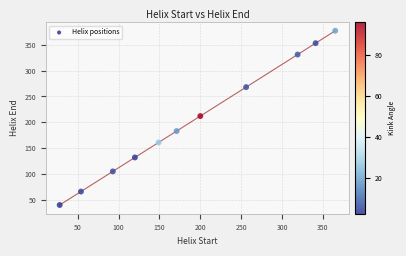

What Y value in the scatter plot is closest to 208?

212